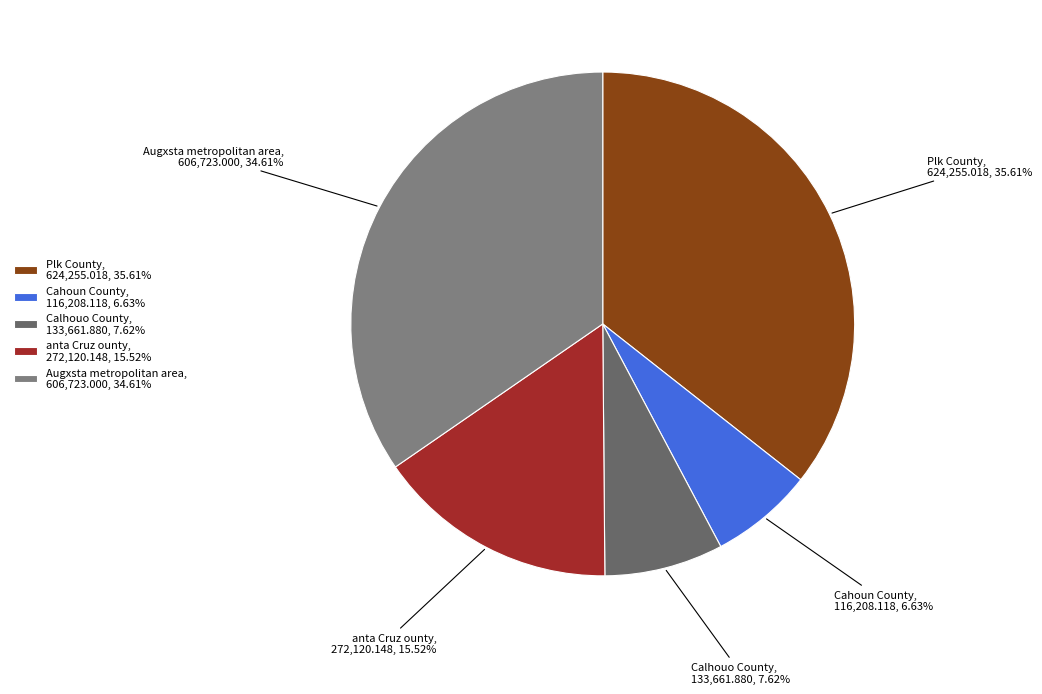

Is it true that Plk County is 21% of the pie?

False